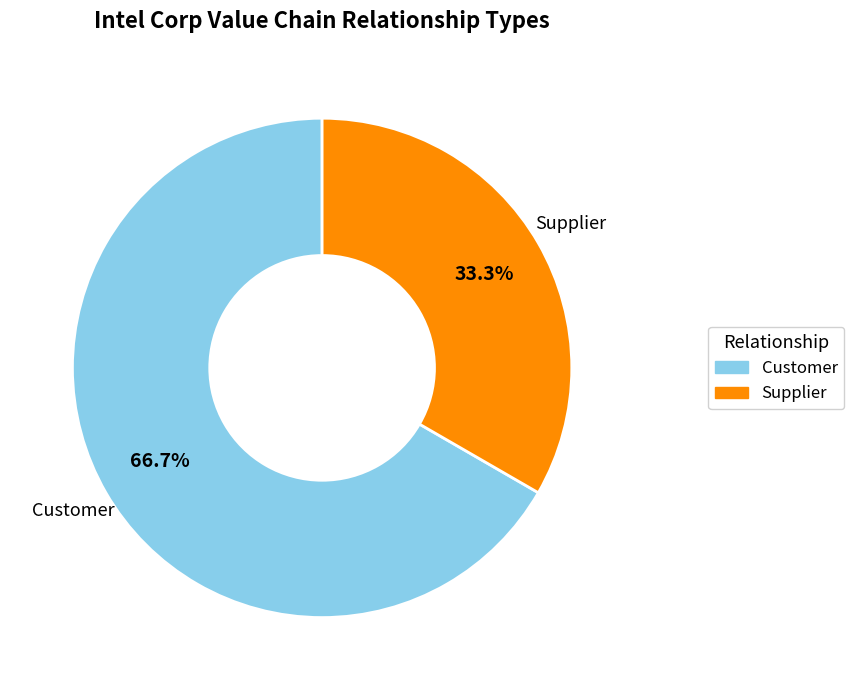

To the nearest percent, what percentage of the pie is Supplier?

33%